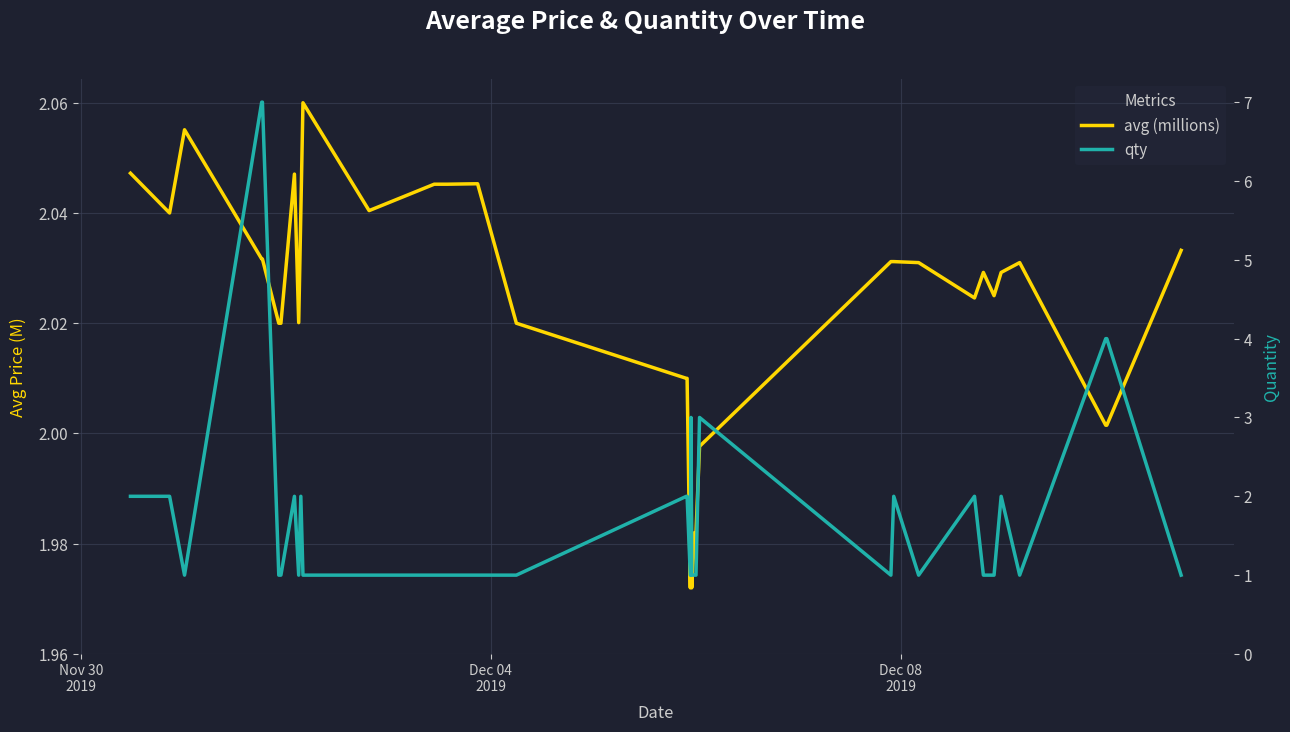

What is the average value of the qty series?

2.0